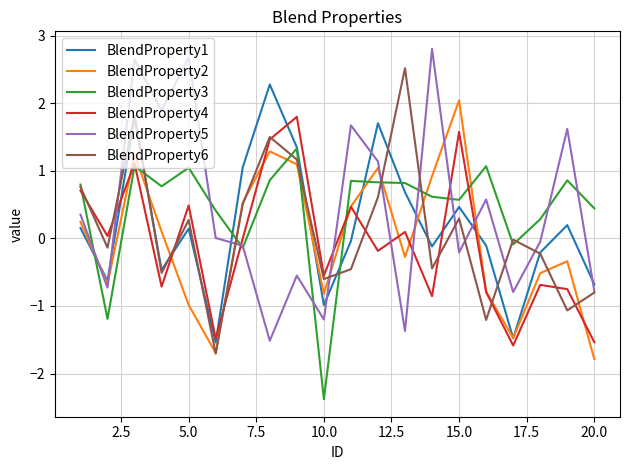

What is the maximum value shown in the chart?

2.8